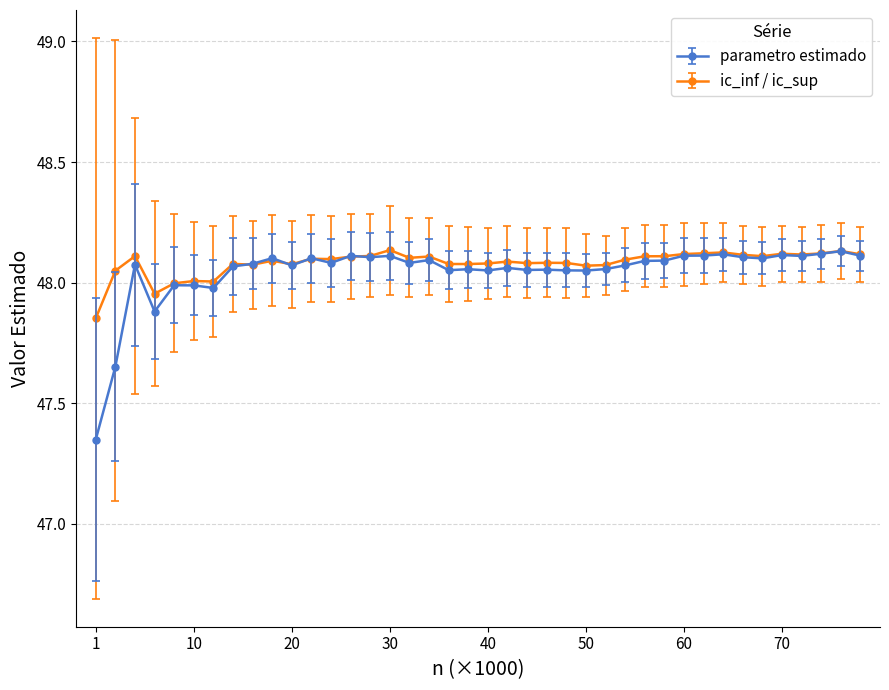

At how many categories does at least one series exceed 47?

40